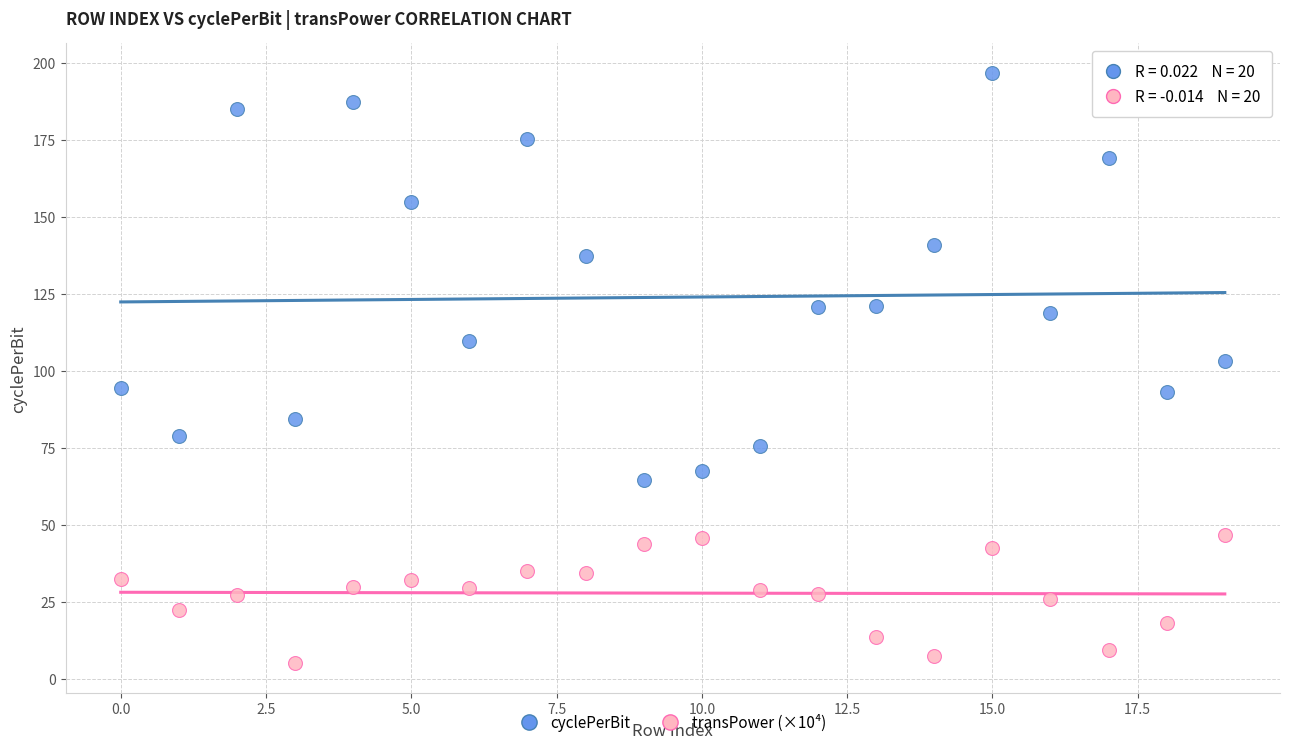

What are all the series names shown in the legend?

cyclePerBit, transPower (×10⁴)